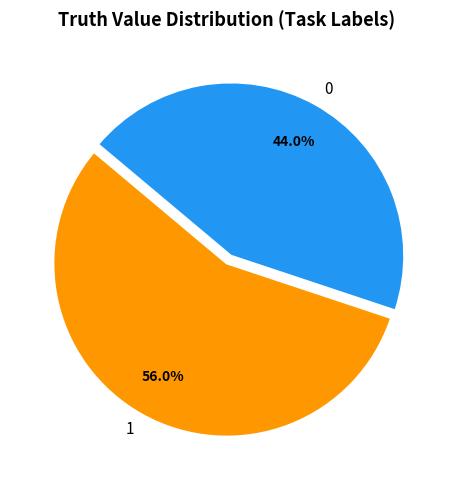

What is the ratio of the value at 0 to the value at 1?

0.8